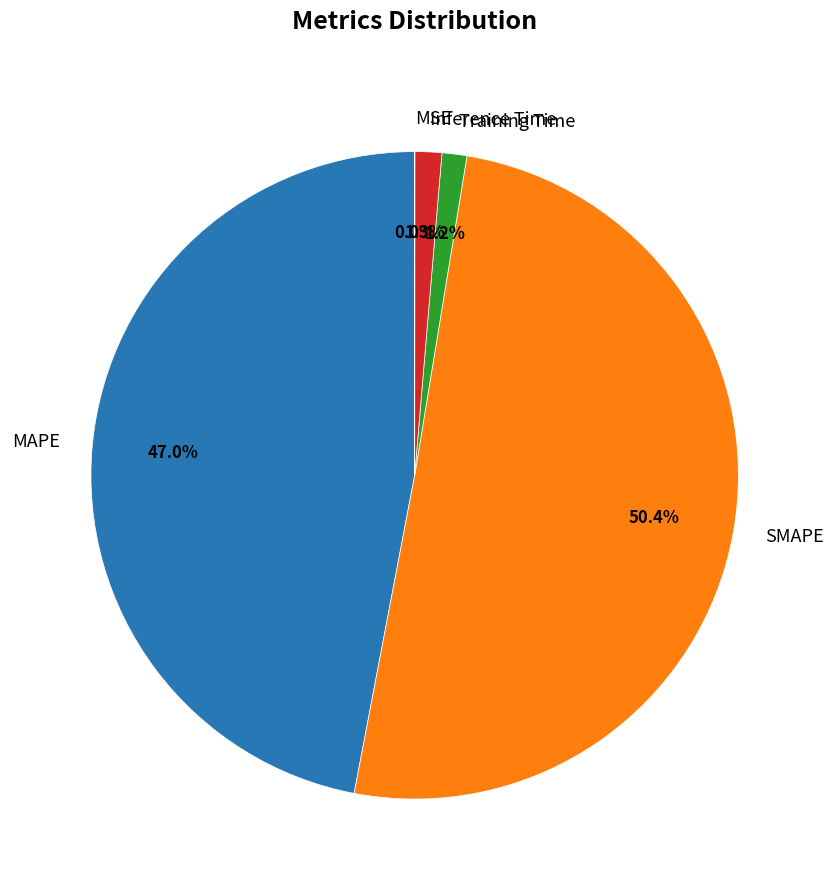

To the nearest percent, what portion does SMAPE represent?

50%